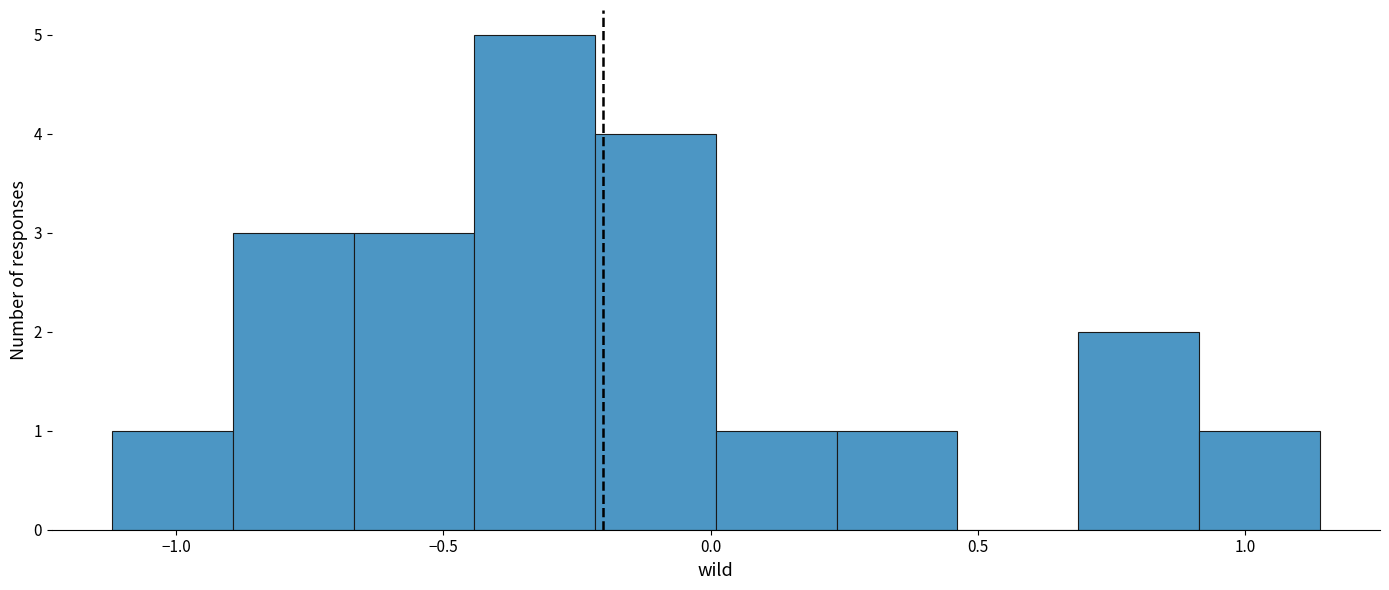

Reading left to right, list every bar in this chart as the range it spans on the x-axis followed by its height. Neither the bar edges nor the heights are printed on the chart, so give them approximately, as read against the axes.

-1.10 to -0.90: 1
-0.90 to -0.65: 3
-0.65 to -0.45: 3
-0.45 to -0.20: 5
-0.20 to 0.00: 4
0.00 to 0.25: 1
0.25 to 0.45: 1
0.45 to 0.70: 0
0.70 to 0.90: 2
0.90 to 1.15: 1